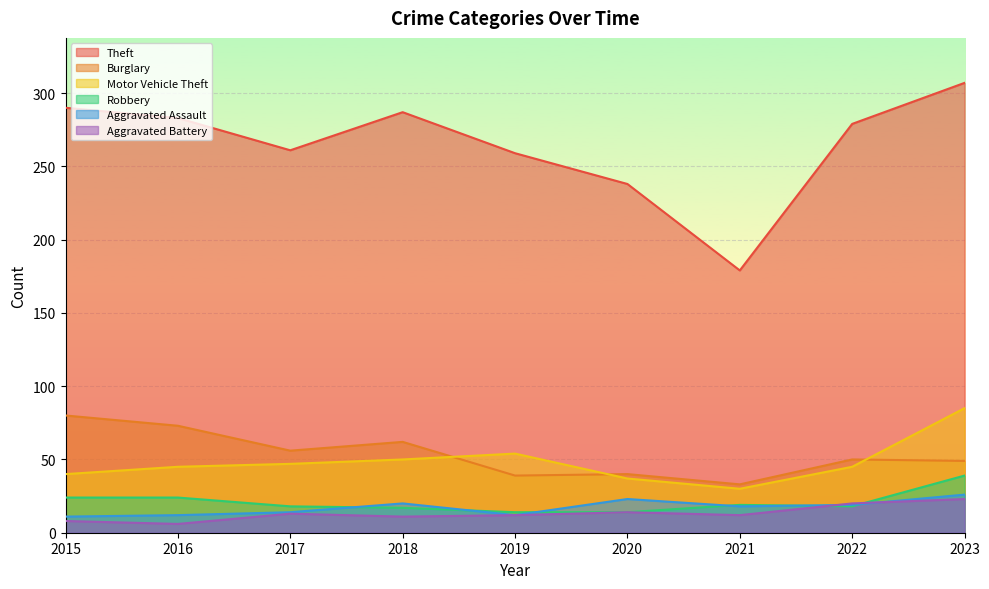

Where do Robbery and Aggravated Battery first cross each other?

2021 and 2022